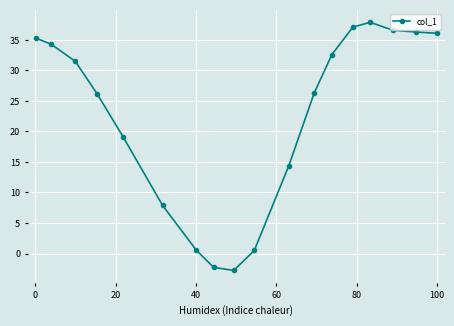

What is the value of the 12th point from the left?

26.3